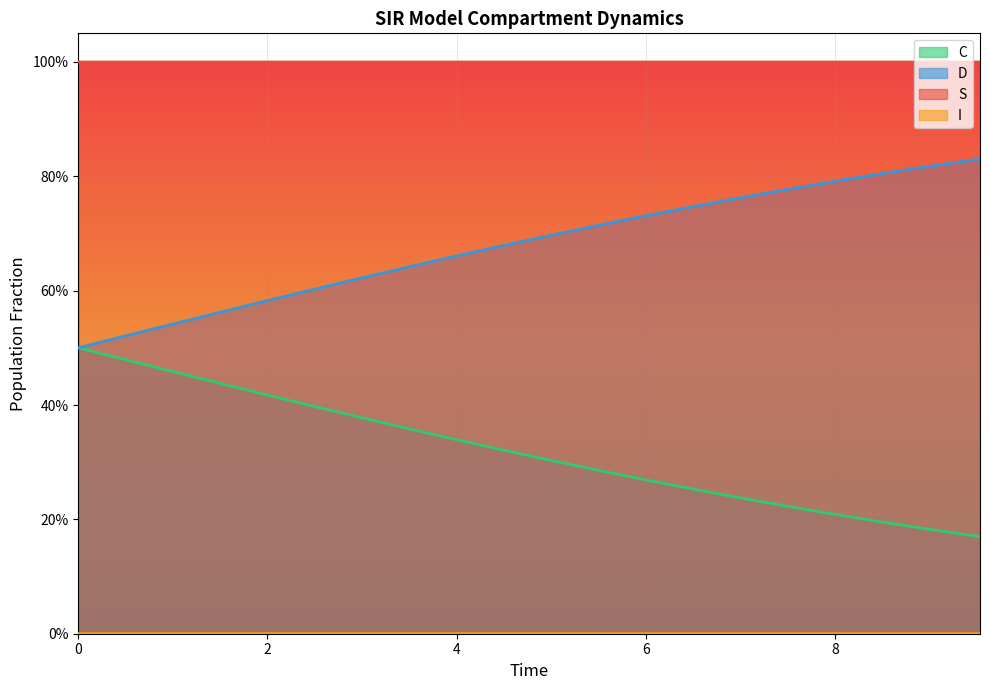

What are all the series names shown in the legend?

S, I, C, D